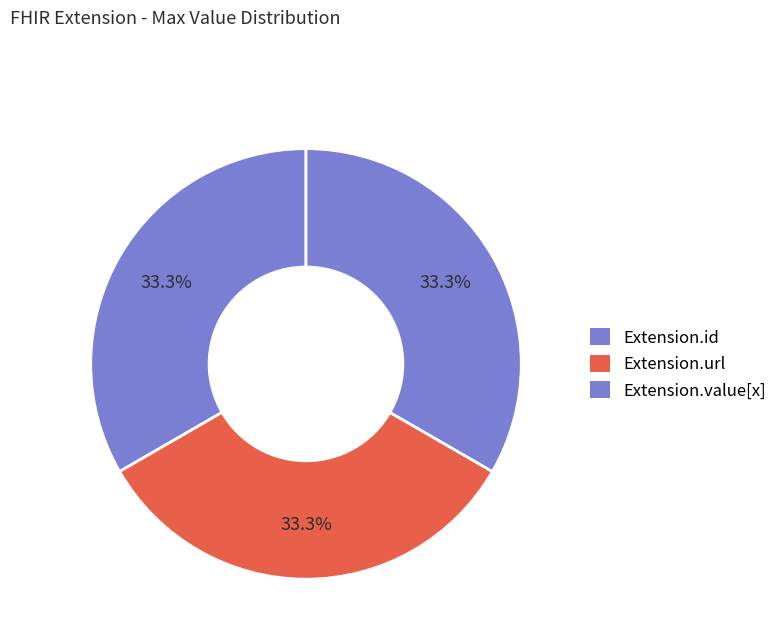

How many slices are in this pie chart?

3